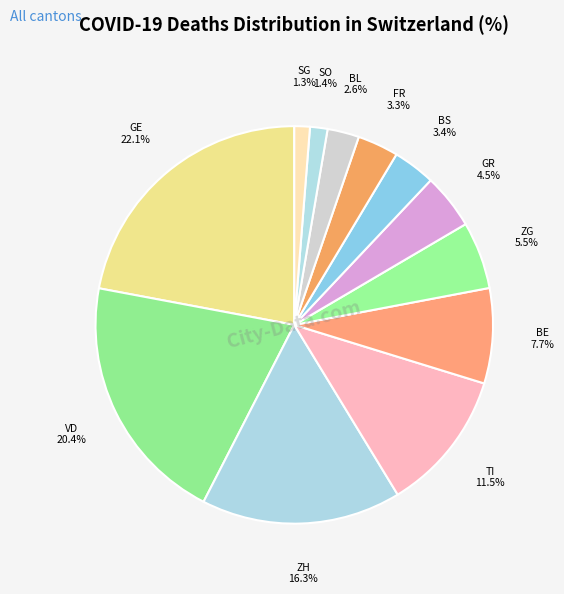

Which slice is the largest?

GE